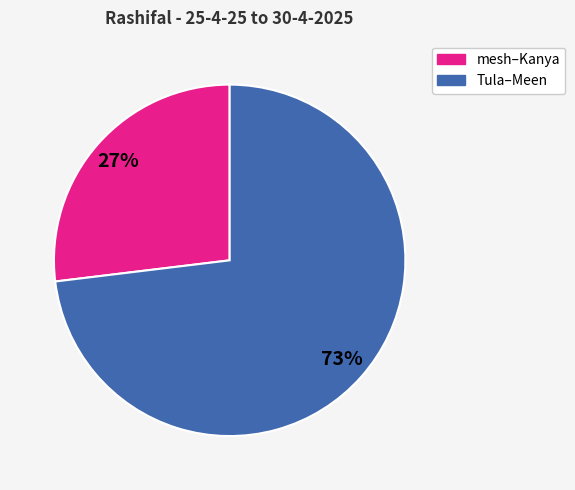

To the nearest percent, what is the difference between the largest and smallest slice percentages?

46%